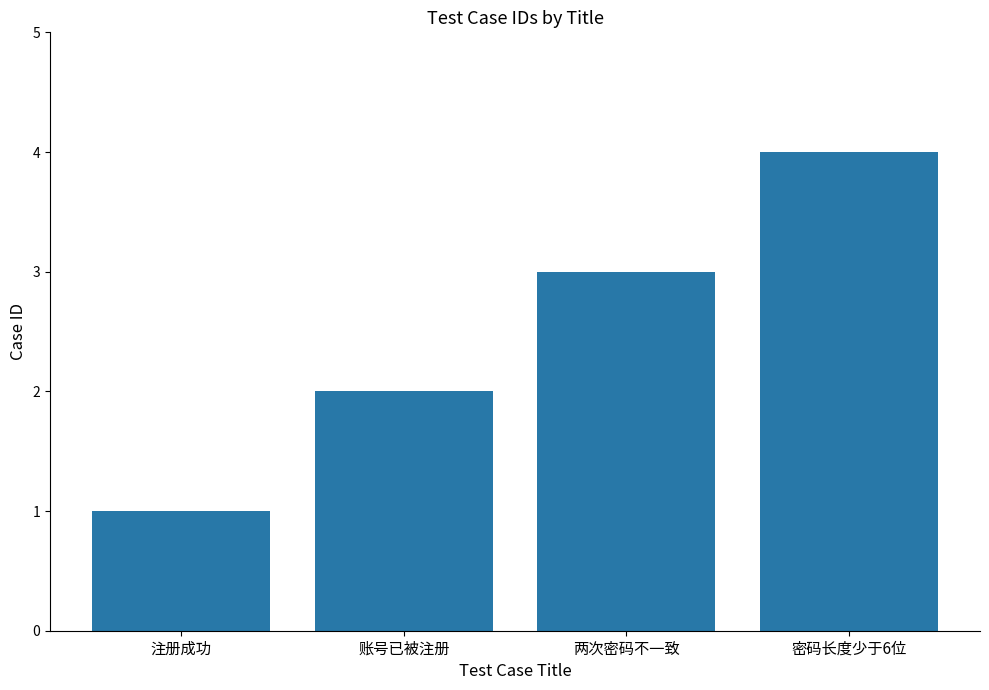

What is the label of the 1st bar from the right?

密码长度少于6位